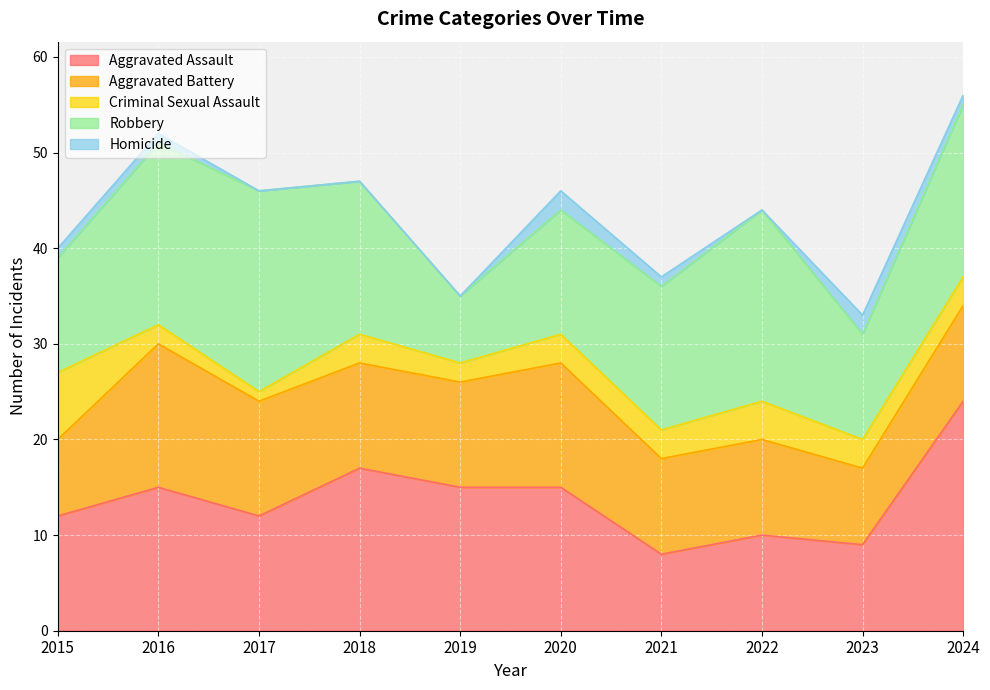

At which label does Aggravated Assault reach its minimum?

2021